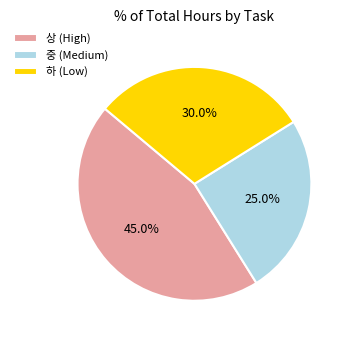

To the nearest percent, what is the difference between the largest and smallest slice percentages?

20%